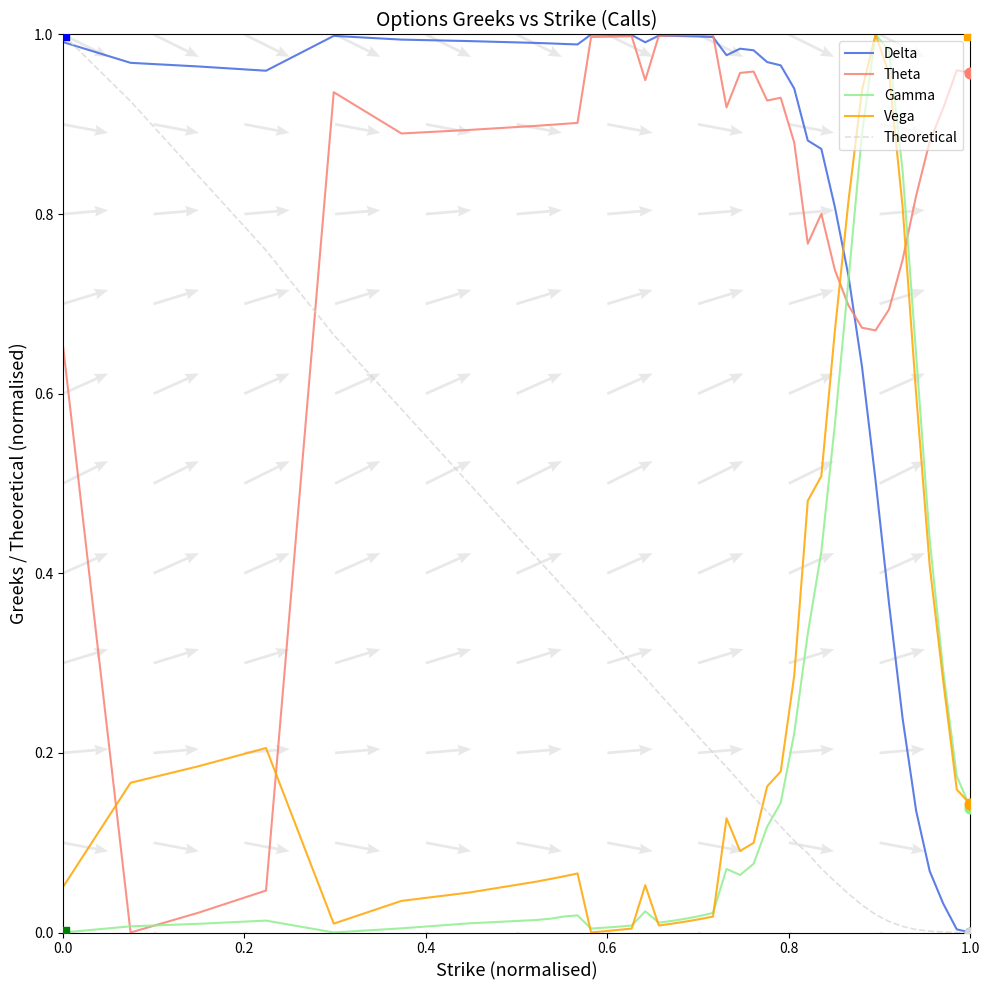

At how many categories does at least one series exceed 0?

40